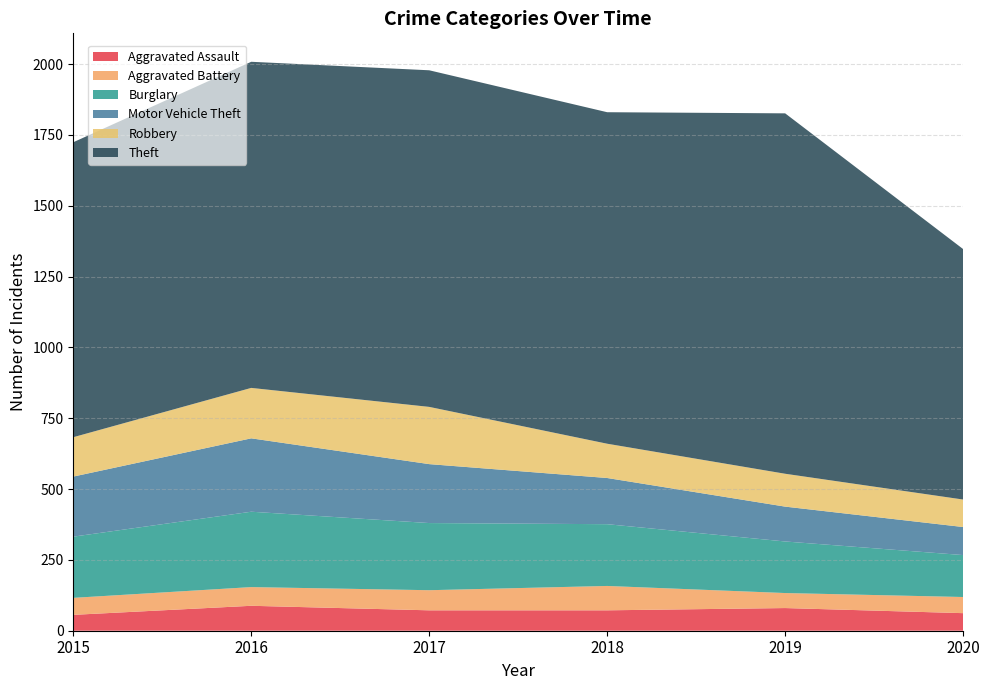

Which category has the highest value in the Theft series?

2019